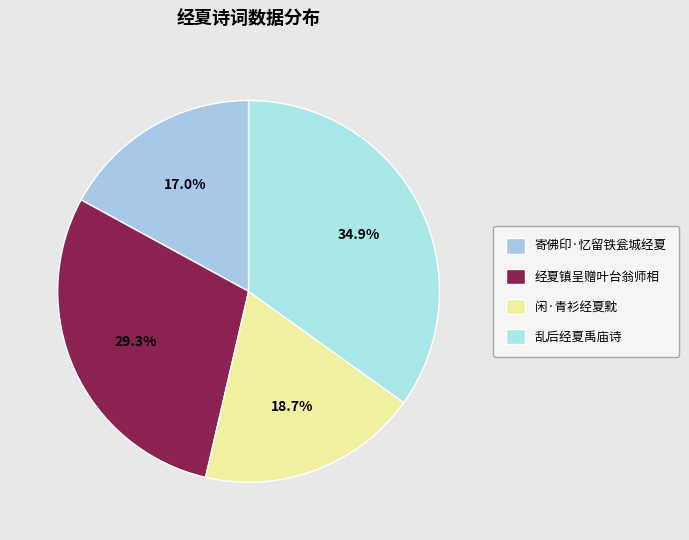

Count the number of slices in the pie.

4